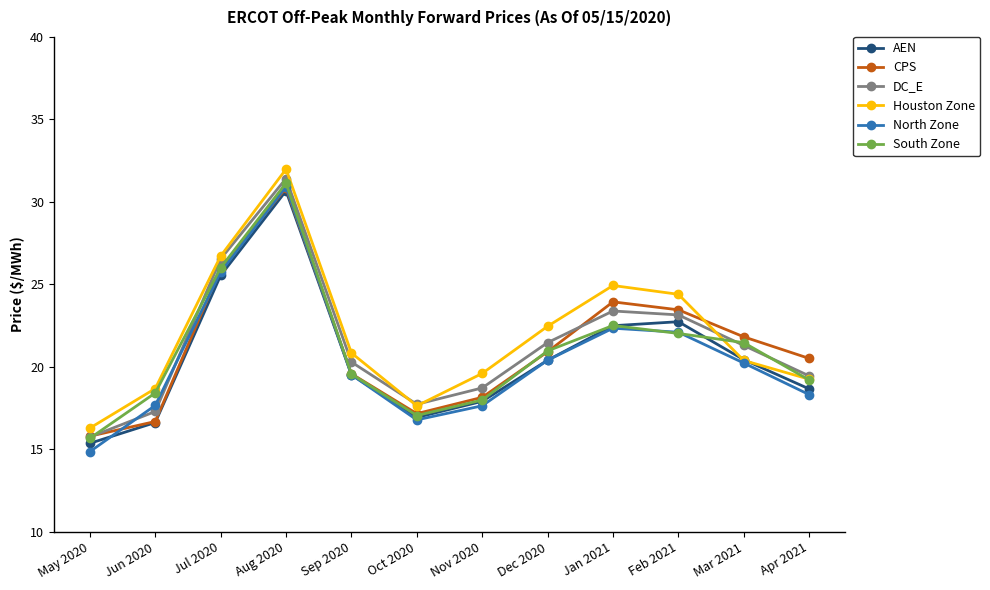

At how many categories does at least one series exceed 19?

9